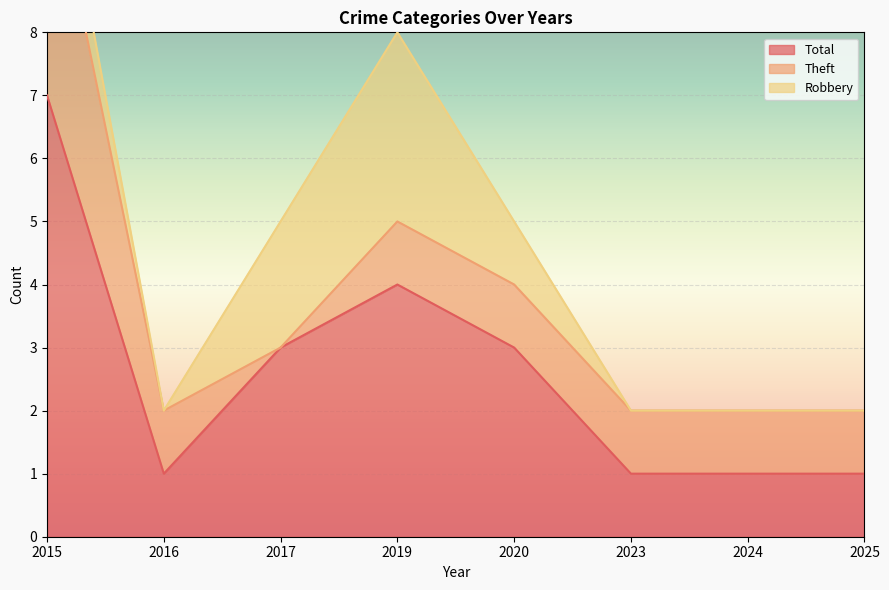

True or false: Theft has more than 2 points higher than both neighbors.

False